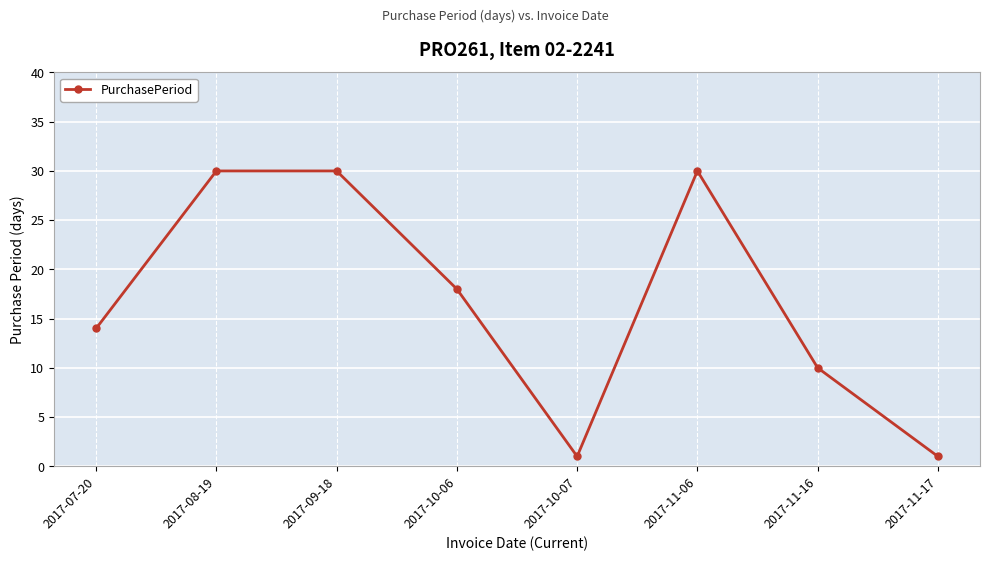

What is the value of the 1st point from the left?

14